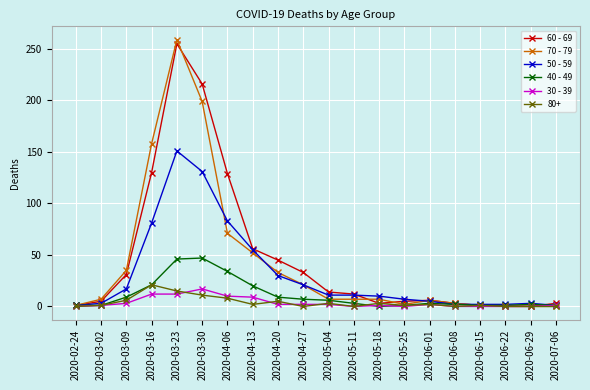

Which series changed the most between 2020-03-16 and 2020-05-11?

70 - 79